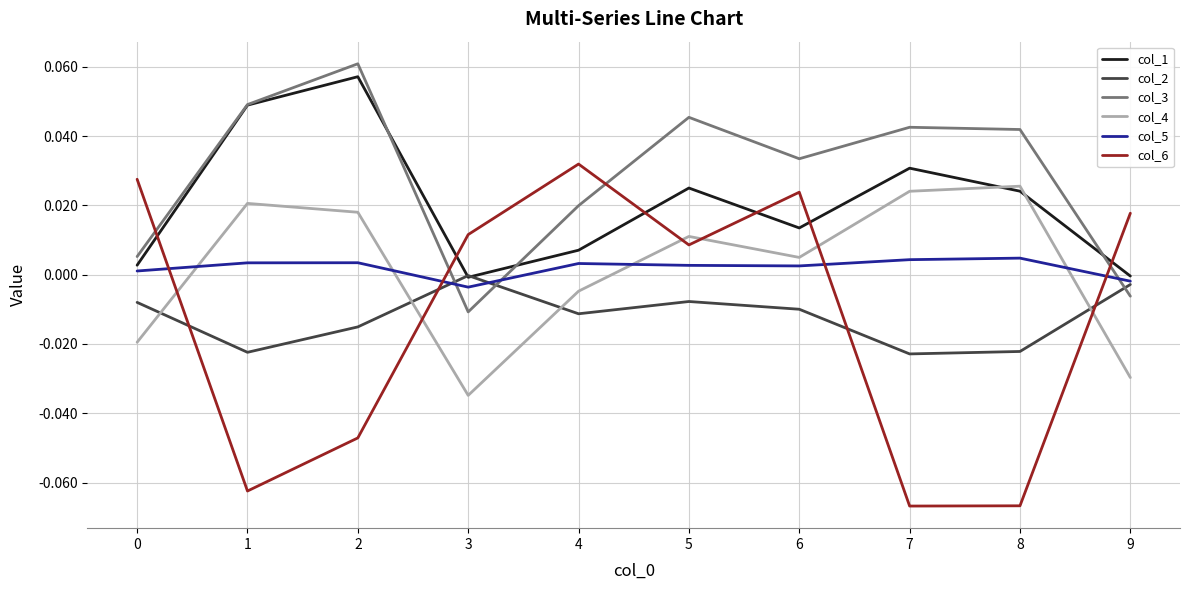

Which category has the highest value across all series?

2